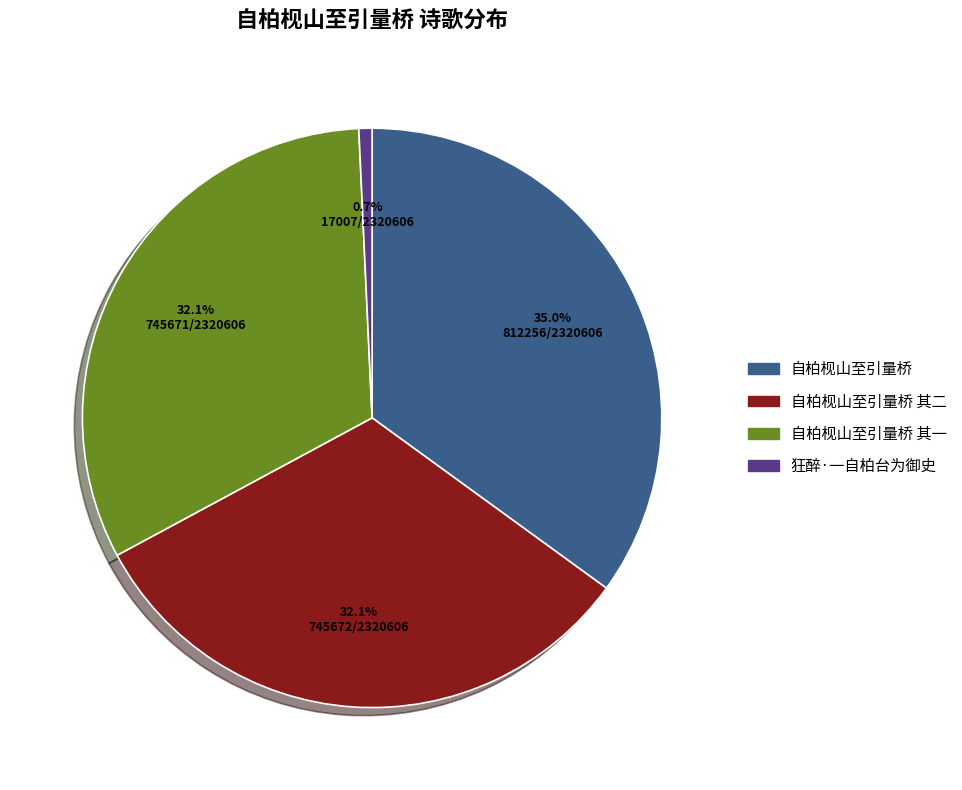

Is there any slice that represents more than half of the pie?

No